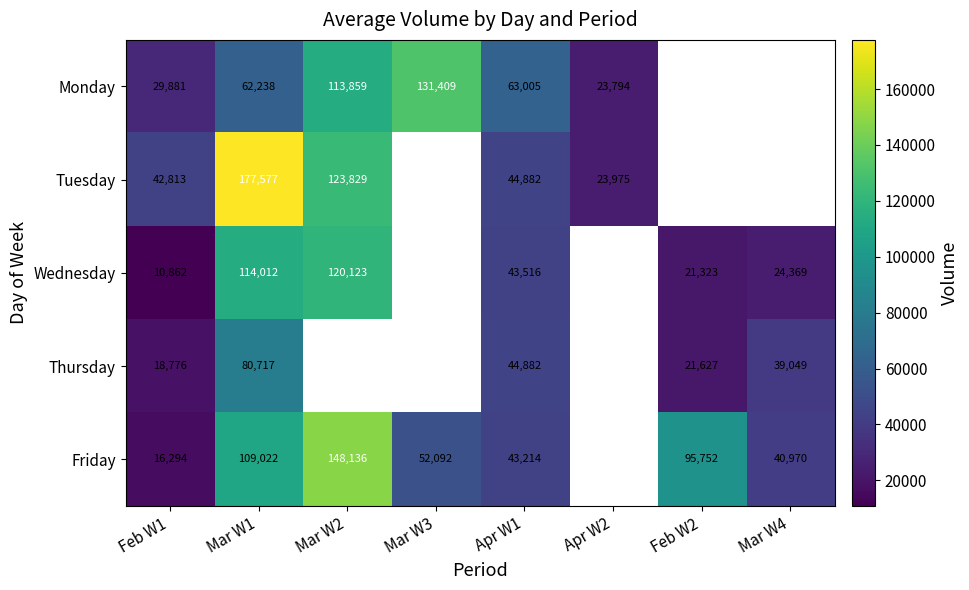

What is the difference between the Thursday values at Apr W1 and Mar W4?

5833